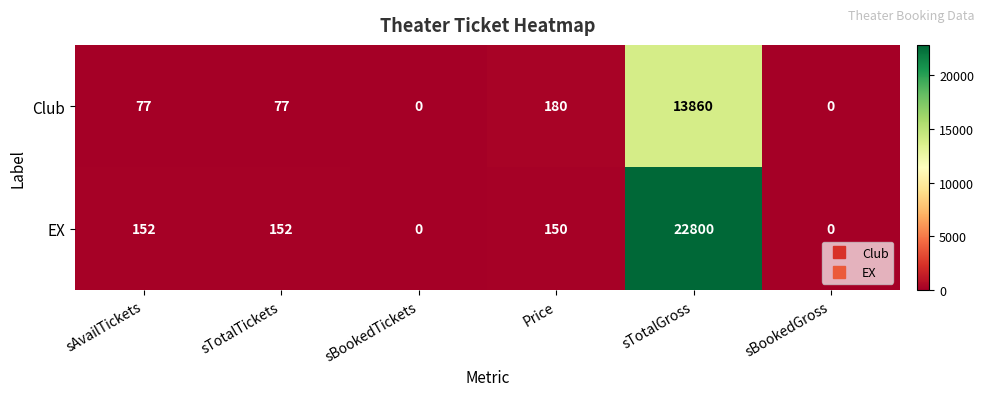

Reading left to right, transcribe all the data shown in this chart.

Club: sAvailTickets=77	sTotalTickets=77	sBookedTickets=0	Price=180	sTotalGross=13860	sBookedGross=0
EX: sAvailTickets=152	sTotalTickets=152	sBookedTickets=0	Price=150	sTotalGross=22800	sBookedGross=0